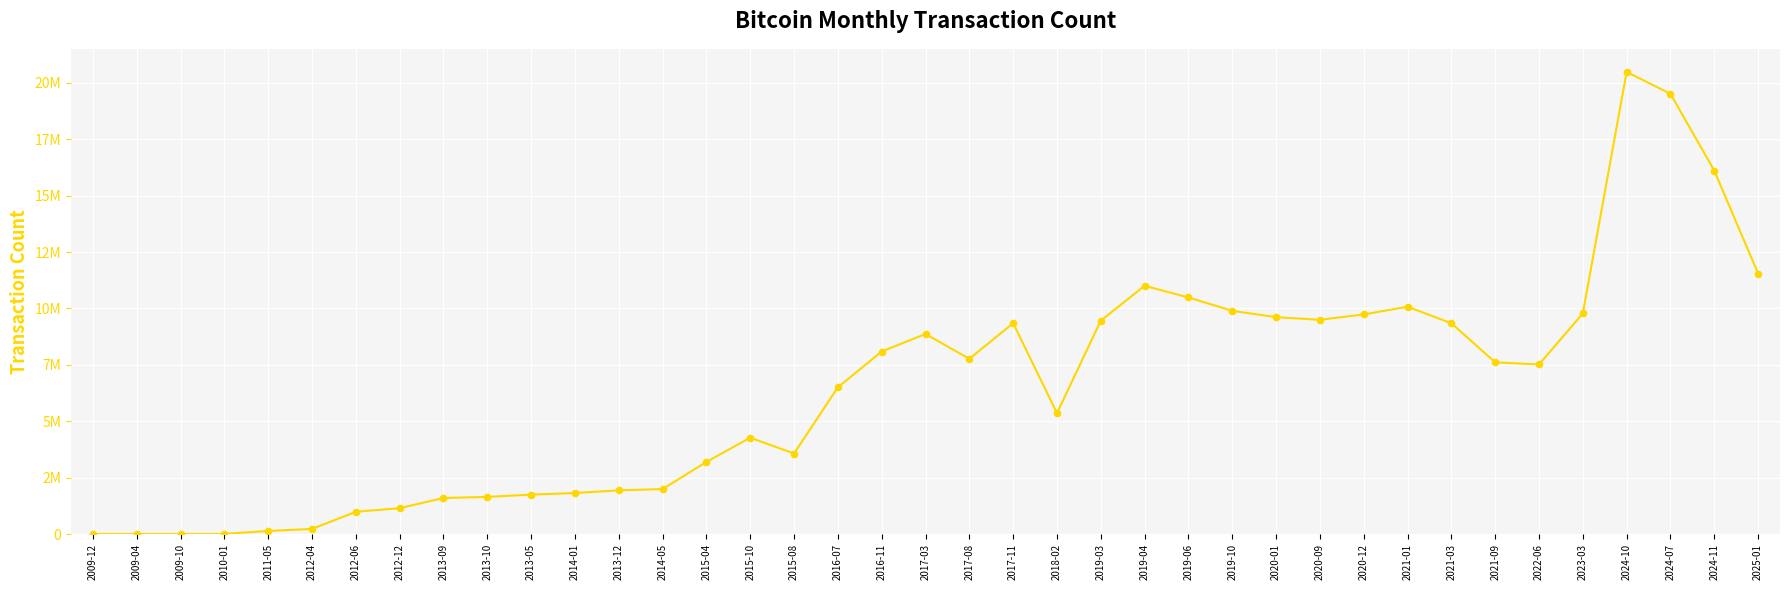

Between 2015-04 and 2020-01, which is larger?

2020-01